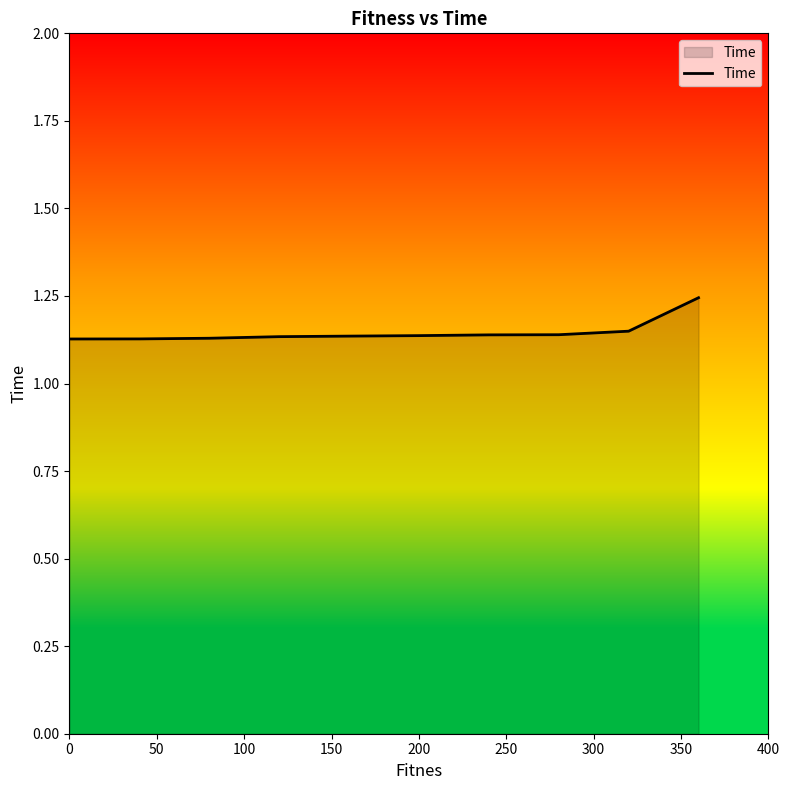

What is the greatest value displayed?

1.2